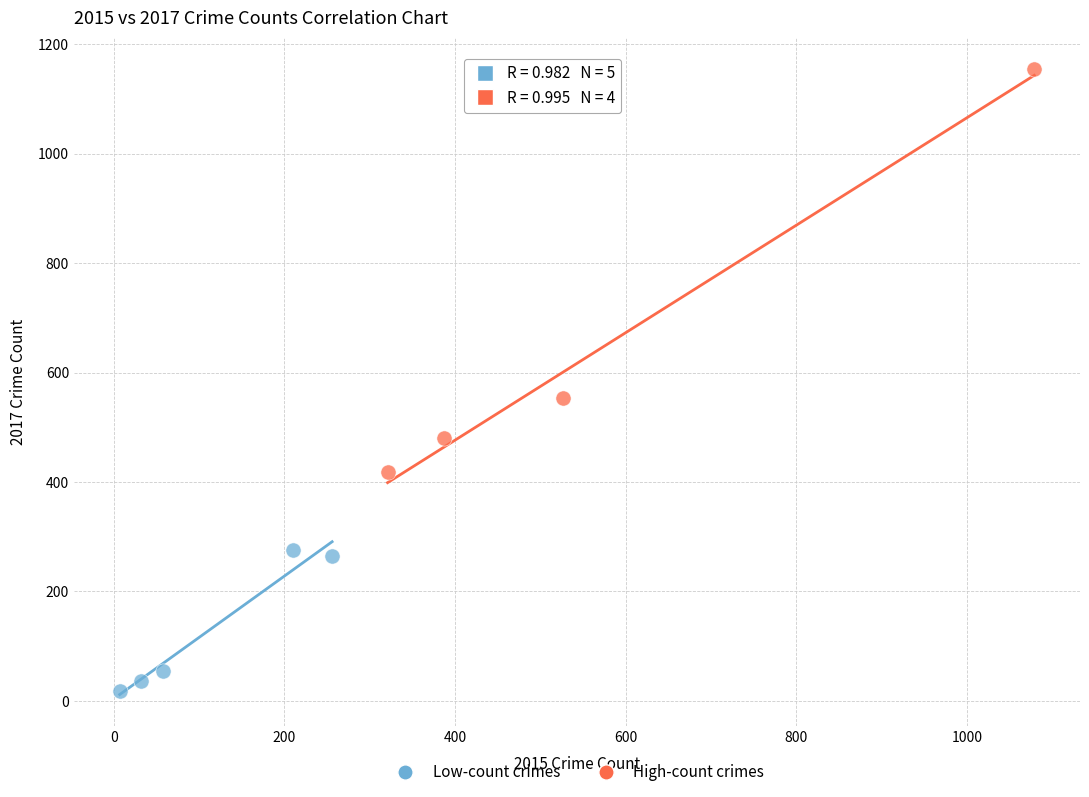

Which series has the widest spread of Y values?

High-count crimes